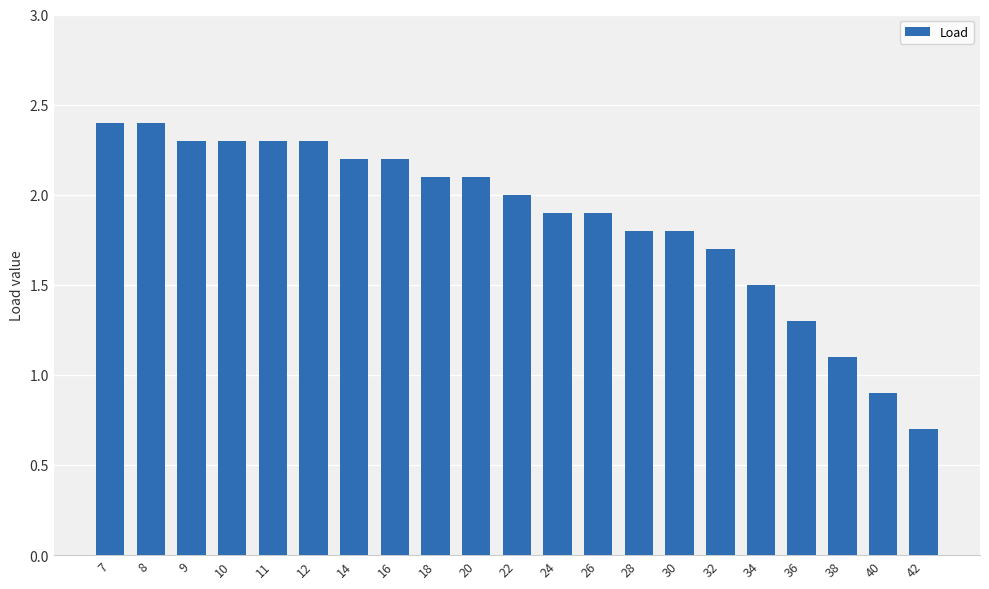

What is the ratio of the value at 14 to the value at 8?

0.9